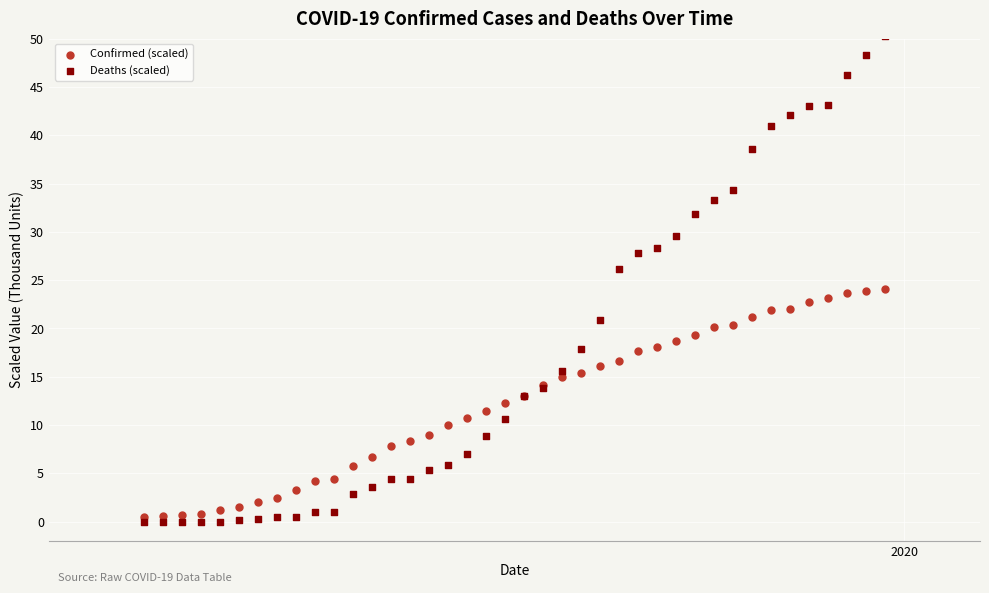

What are all the series names shown in the legend?

Confirmed (scaled), Deaths (scaled)